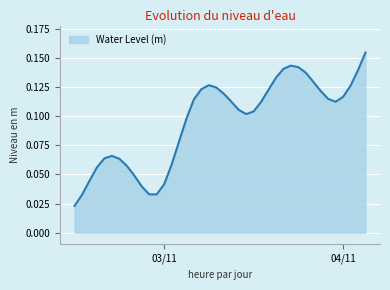

Rank the categories by value from highest to lowest.

2023-11-04 03:00:00, 2023-11-03 17:00:00, 2023-11-03 18:00:00, 2023-11-03 16:00:00, 2023-11-04 02:00:00, 2023-11-03 19:00:00, 2023-11-03 15:00:00, 2023-11-03 20:00:00, 2023-11-03 06:00:00, 2023-11-04 01:00:00, 2023-11-03 07:00:00, 2023-11-03 05:00:00, 2023-11-03 14:00:00, 2023-11-03 21:00:00, 2023-11-03 08:00:00, 2023-11-04 00:00:00, 2023-11-03 22:00:00, 2023-11-03 04:00:00, 2023-11-03 09:00:00, 2023-11-03 23:00:00, 2023-11-03 13:00:00, 2023-11-03 10:00:00, 2023-11-03 12:00:00, 2023-11-03 11:00:00, 2023-11-03 03:00:00, 2023-11-03 02:00:00, 2023-11-02 17:00:00, 2023-11-02 16:00:00, 2023-11-02 18:00:00, 2023-11-03 01:00:00, 2023-11-02 19:00:00, 2023-11-02 15:00:00, 2023-11-02 20:00:00, 2023-11-02 14:00:00, 2023-11-03 00:00:00, 2023-11-02 21:00:00, 2023-11-02 22:00:00, 2023-11-02 23:00:00, 2023-11-02 13:00:00, 2023-11-02 12:00:00